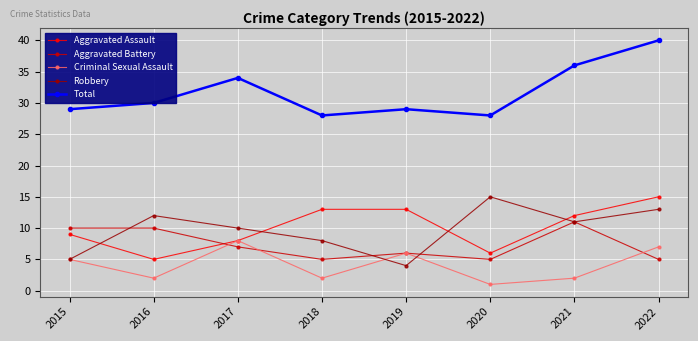

What are all the series names shown in the legend?

Aggravated Assault, Aggravated Battery, Criminal Sexual Assault, Robbery, Total